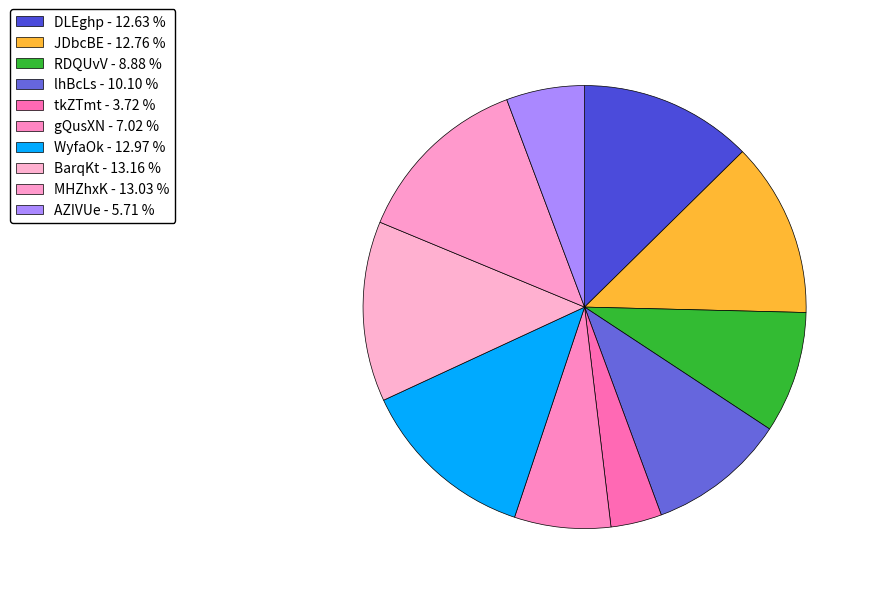

What is the smallest slice in the pie chart?

tkZTmt